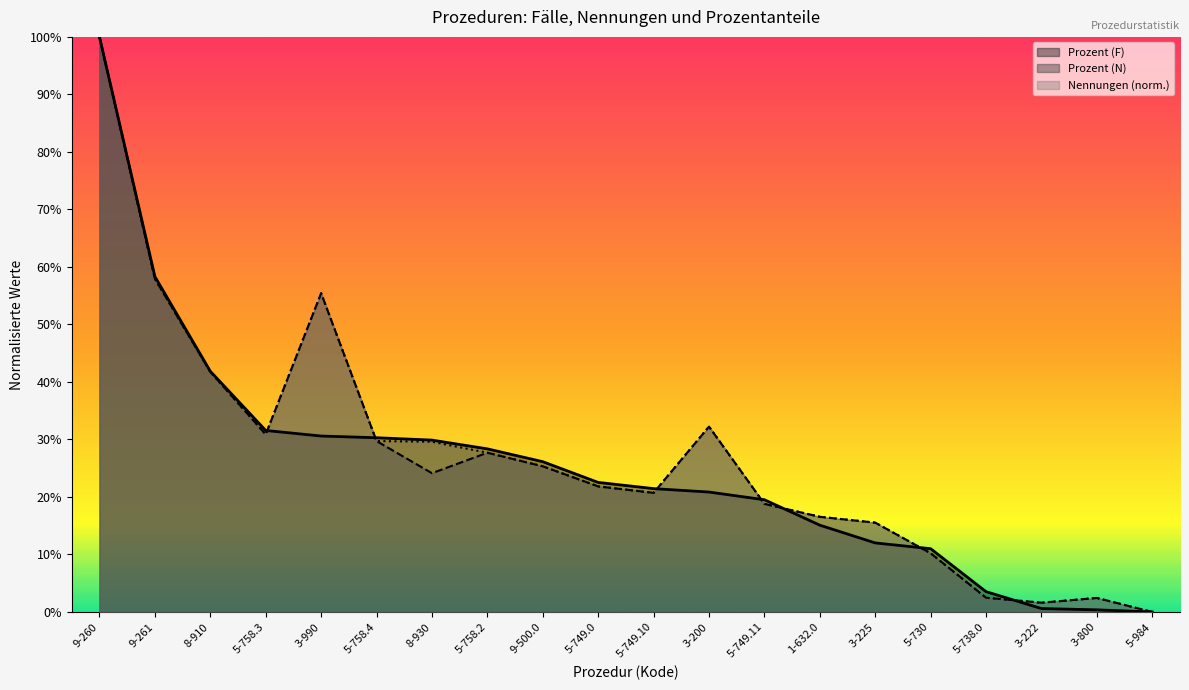

How many positive values does the Prozent (N) series have?

19